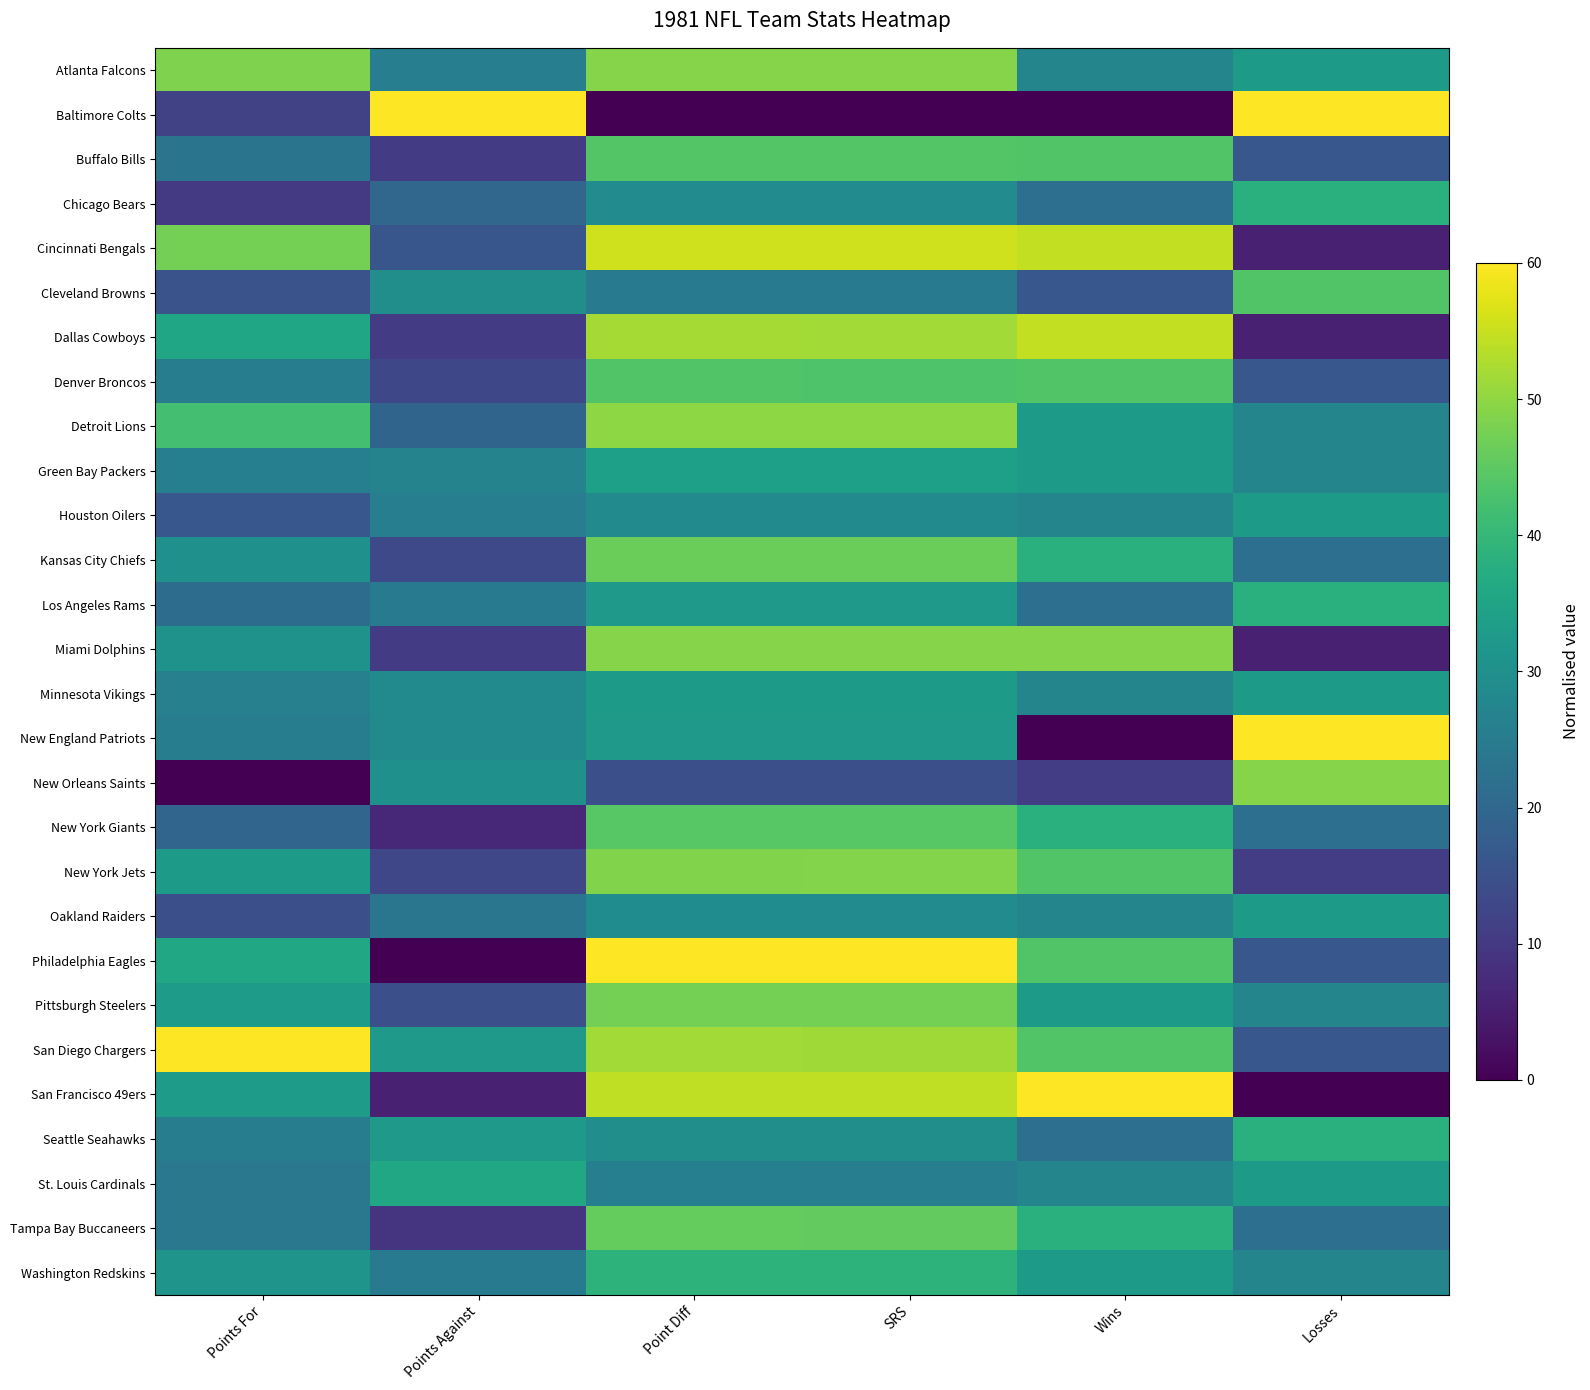

Reading left to right, transcribe all the data shown in this chart.

Atlanta Falcons: Points For=48.5	Points Against=25.8	Point Diff=49.2	SRS=49.0	Wins=27.3	Losses=32.7
Baltimore Colts: Points For=11.5	Points Against=60.0	Point Diff=0.0	SRS=0.0	Wins=0.0	Losses=60.0
Buffalo Bills: Points For=23.0	Points Against=10.6	Point Diff=44.0	SRS=44.0	Wins=43.6	Losses=16.4
Chicago Bears: Points For=10.2	Points Against=19.8	Point Diff=28.9	SRS=29.0	Wins=21.8	Losses=38.2
Cincinnati Bengals: Points For=47.4	Points Against=16.0	Point Diff=55.7	SRS=55.7	Wins=54.5	Losses=5.5
Cleveland Browns: Points For=15.3	Points Against=29.6	Point Diff=24.9	SRS=24.9	Wins=16.4	Losses=43.6
Dallas Cowboys: Points For=35.4	Points Against=10.8	Point Diff=51.9	SRS=51.8	Wins=54.5	Losses=5.5
Denver Broncos: Points For=25.2	Points Against=13.1	Point Diff=43.6	SRS=43.6	Wins=43.6	Losses=16.4
Detroit Lions: Points For=42.1	Points Against=19.4	Point Diff=49.7	SRS=49.7	Wins=32.7	Losses=27.3
Green Bay Packers: Points For=25.9	Points Against=26.9	Point Diff=33.8	SRS=33.8	Wins=32.7	Losses=27.3
Houston Oilers: Points For=16.4	Points Against=25.8	Point Diff=28.5	SRS=28.5	Wins=27.3	Losses=32.7
Kansas City Chiefs: Points For=30.1	Points Against=13.3	Point Diff=46.6	SRS=46.5	Wins=38.2	Losses=21.8
Los Angeles Rams: Points For=21.3	Points Against=25.0	Point Diff=32.2	SRS=32.2	Wins=21.8	Losses=38.2
Miami Dolphins: Points For=30.6	Points Against=10.4	Point Diff=49.0	SRS=49.0	Wins=49.1	Losses=5.5
Minnesota Vikings: Points For=26.1	Points Against=28.5	Point Diff=32.8	SRS=32.6	Wins=27.3	Losses=32.7
New England Patriots: Points For=25.5	Points Against=28.7	Point Diff=32.2	SRS=32.2	Wins=0.0	Losses=60.0
New Orleans Saints: Points For=0.0	Points Against=30.2	Point Diff=14.7	SRS=14.6	Wins=10.9	Losses=49.1
New York Giants: Points For=19.5	Points Against=6.9	Point Diff=44.5	SRS=44.5	Wins=38.2	Losses=21.8
New York Jets: Points For=32.8	Points Against=12.7	Point Diff=48.7	SRS=48.8	Wins=43.6	Losses=10.9
Oakland Raiders: Points For=14.6	Points Against=23.5	Point Diff=29.1	SRS=29.0	Wins=27.3	Losses=32.7
Philadelphia Eagles: Points For=35.6	Points Against=0.0	Point Diff=60.0	SRS=60.0	Wins=43.6	Losses=16.4
Pittsburgh Steelers: Points For=33.0	Points Against=14.6	Point Diff=47.5	SRS=47.5	Wins=32.7	Losses=27.3
San Diego Chargers: Points For=60.0	Points Against=32.5	Point Diff=51.6	SRS=51.6	Wins=43.6	Losses=16.4
San Francisco 49ers: Points For=33.2	Points Against=5.6	Point Diff=54.3	SRS=54.3	Wins=60.0	Losses=0.0
Seattle Seahawks: Points For=25.5	Points Against=32.1	Point Diff=29.6	SRS=29.7	Wins=21.8	Losses=38.2
St. Louis Cardinals: Points For=23.9	Points Against=36.0	Point Diff=25.8	SRS=25.8	Wins=27.3	Losses=32.7
Tampa Bay Buccaneers: Points For=23.9	Points Against=9.0	Point Diff=45.7	SRS=45.6	Wins=38.2	Losses=21.8
Washington Redskins: Points For=31.0	Points Against=24.6	Point Diff=38.8	SRS=38.8	Wins=32.7	Losses=27.3